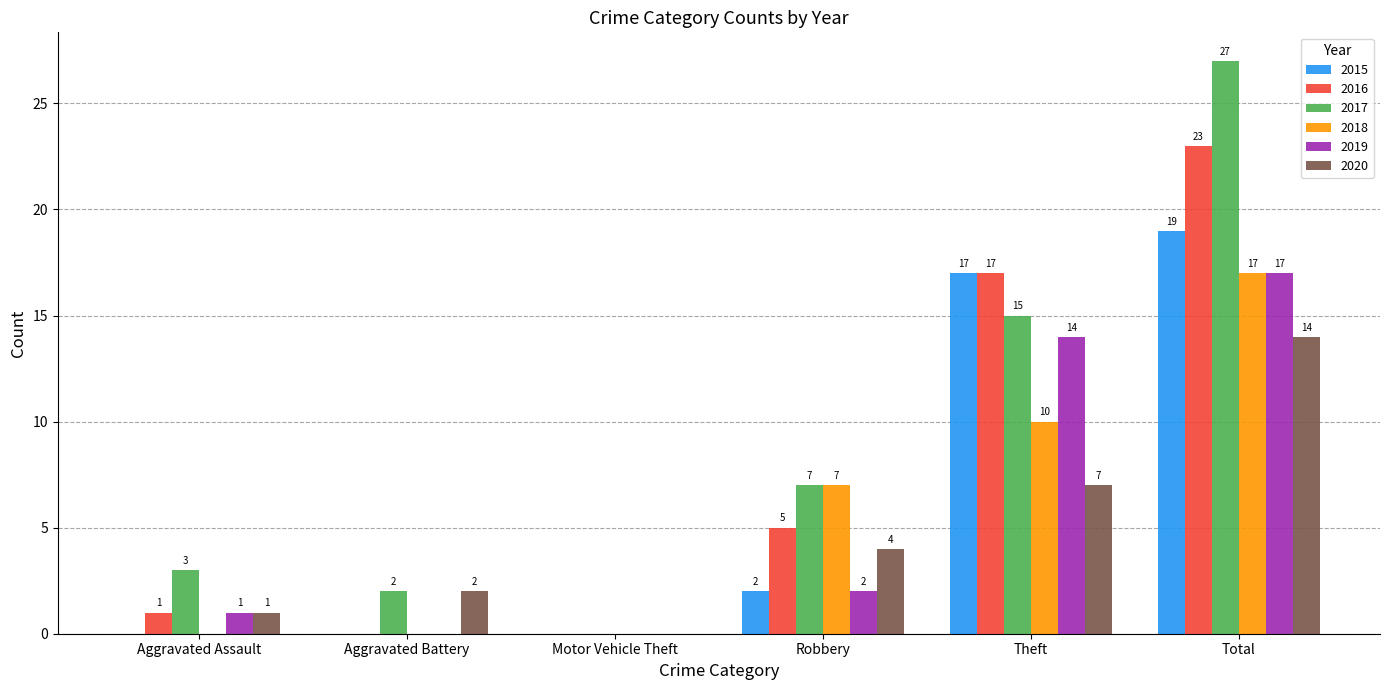

At which label does 2015 reach its peak?

Total